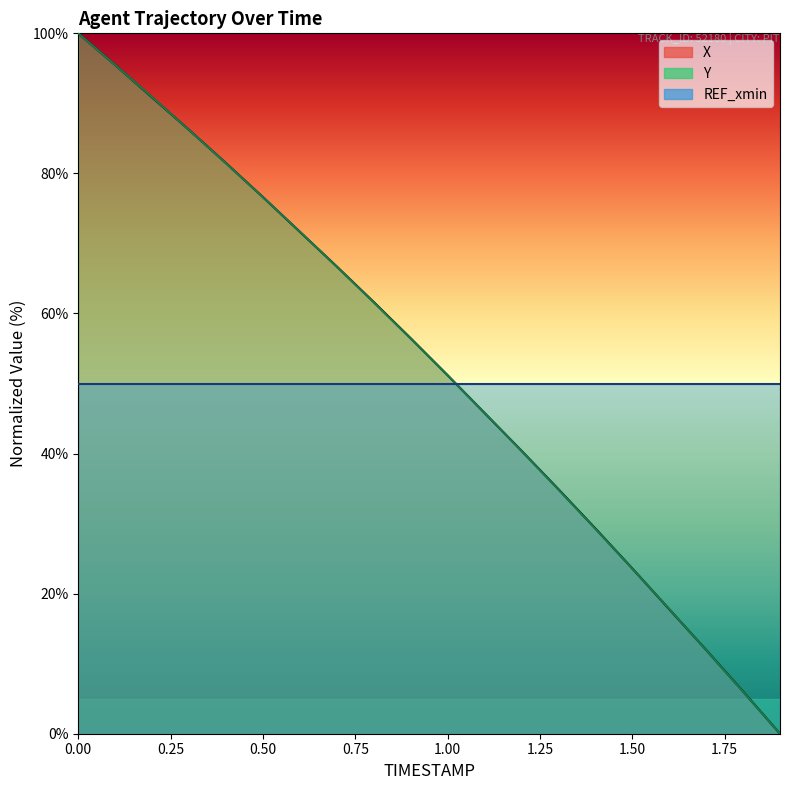

Which series has the largest range (max minus min)?

X